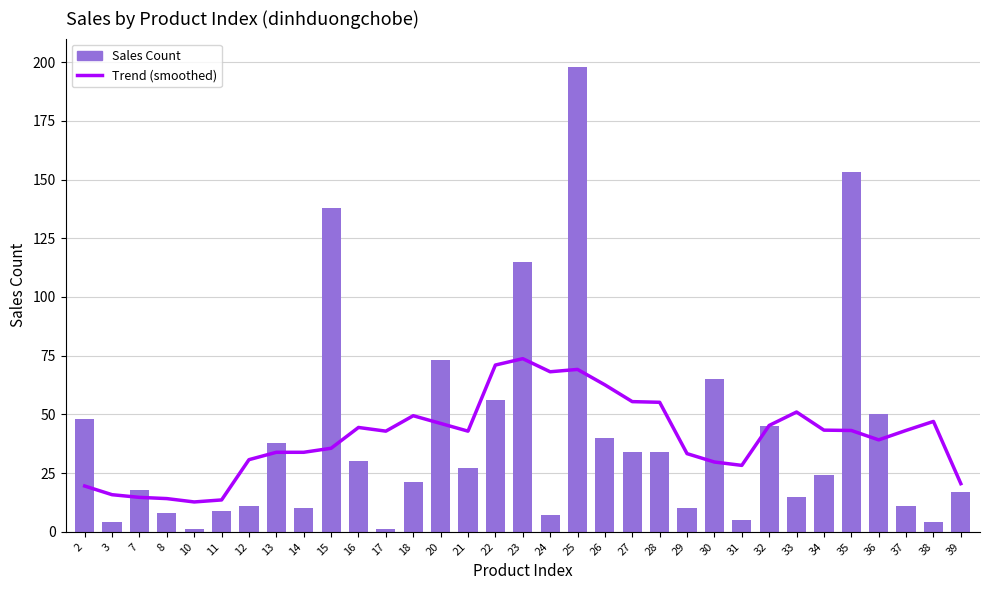

What is the difference between the maximum and second lowest values in the Trend (smoothed) series?

60.1